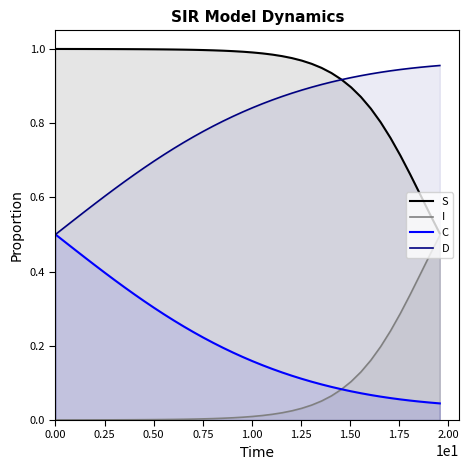

What is the difference between the maximum and minimum values in the S series?

0.5